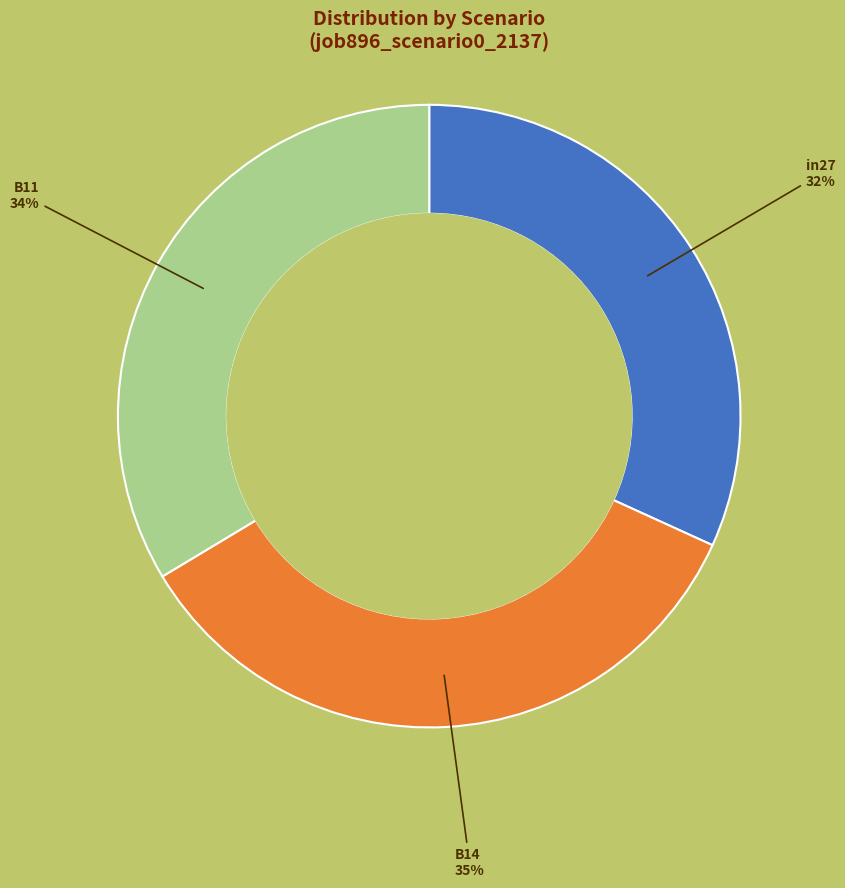

How many slices are in this pie chart?

3